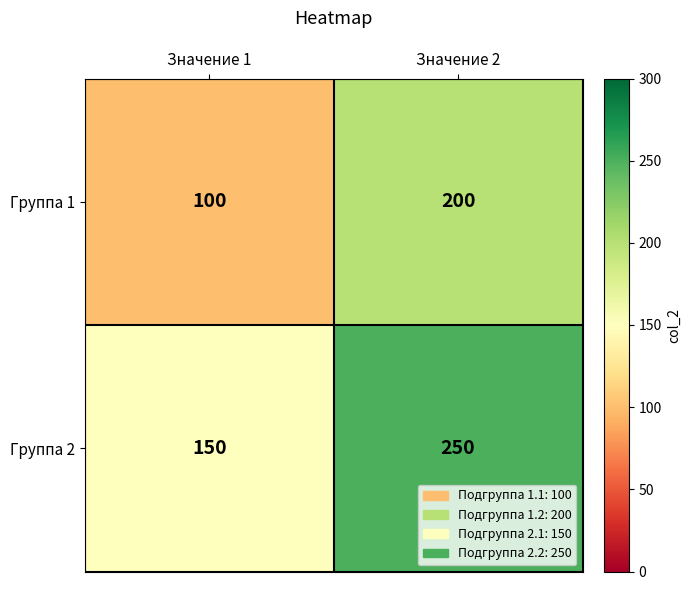

What is the sum of all Группа 1 values?

300